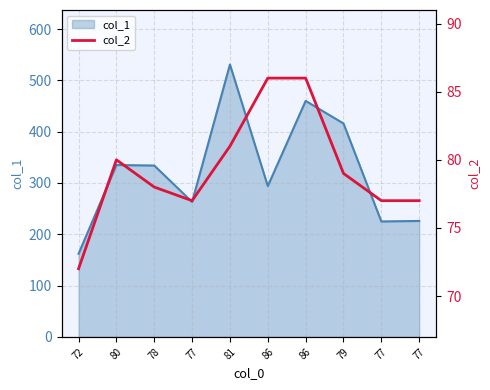

Reading right to left, transcribe all the data shown in this chart.

77	77	79	86	86	81	77	78	80	72